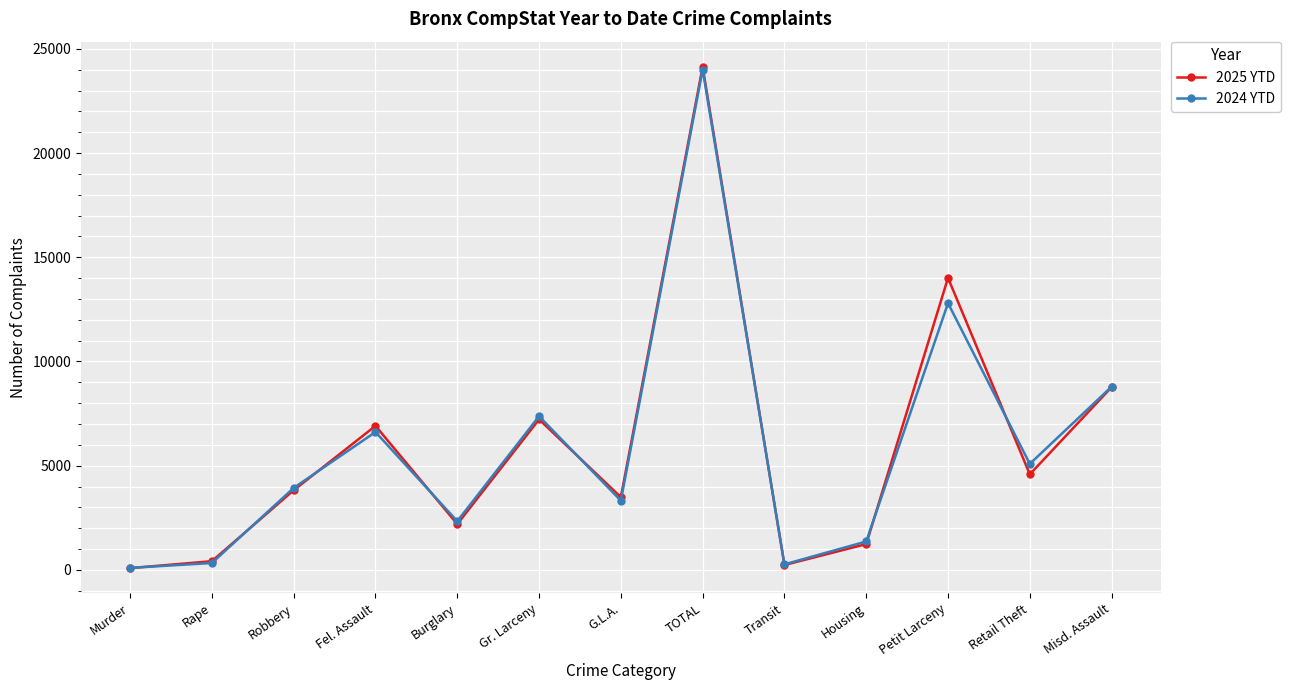

How many data points in 2024 YTD are less than 3933?

6